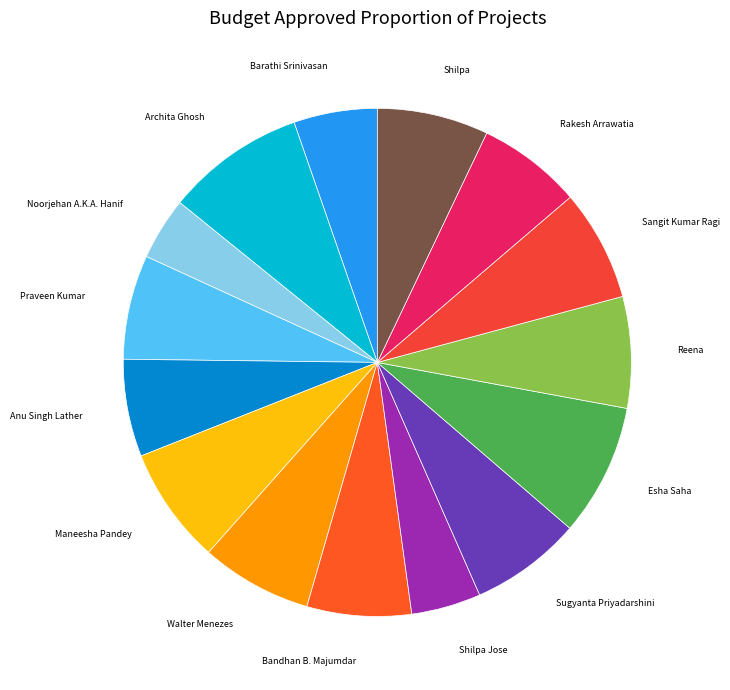

How many segments does this pie chart have?

15